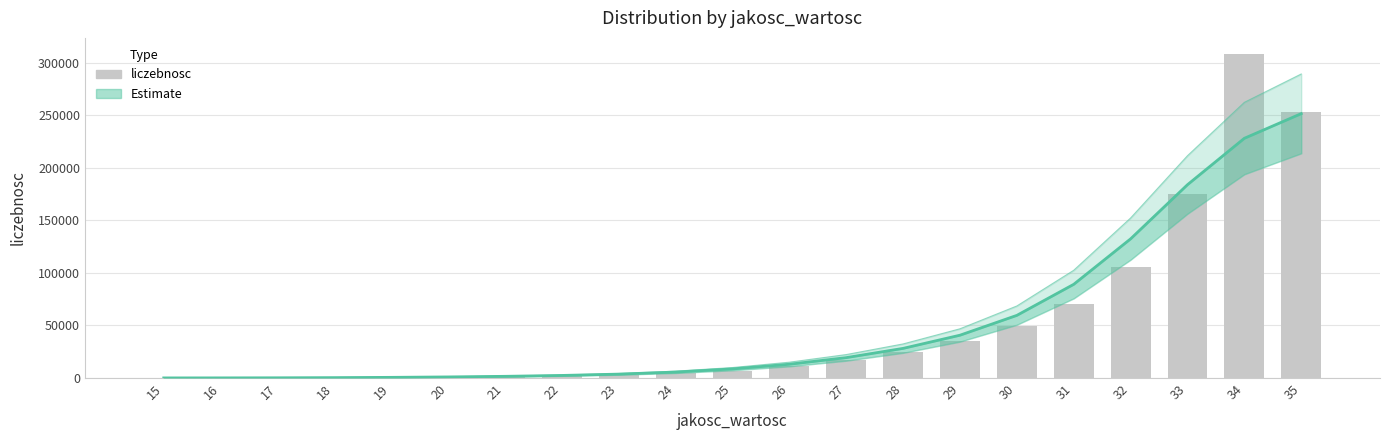

What is the maximum value shown in the chart?

308233.0